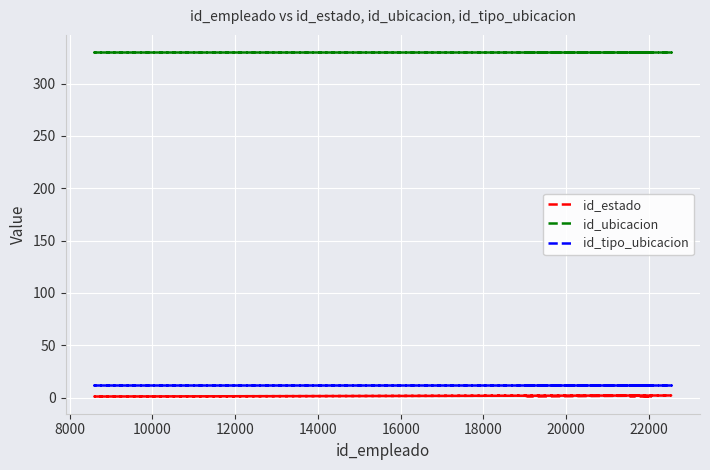

Reading right to left, list all the values displayed in this chart.

id_estado: 1	1	2	1	2	1	2
id_ubicacion: 330	330	330	330	330	330	330
id_tipo_ubicacion: 12	12	12	12	12	12	12